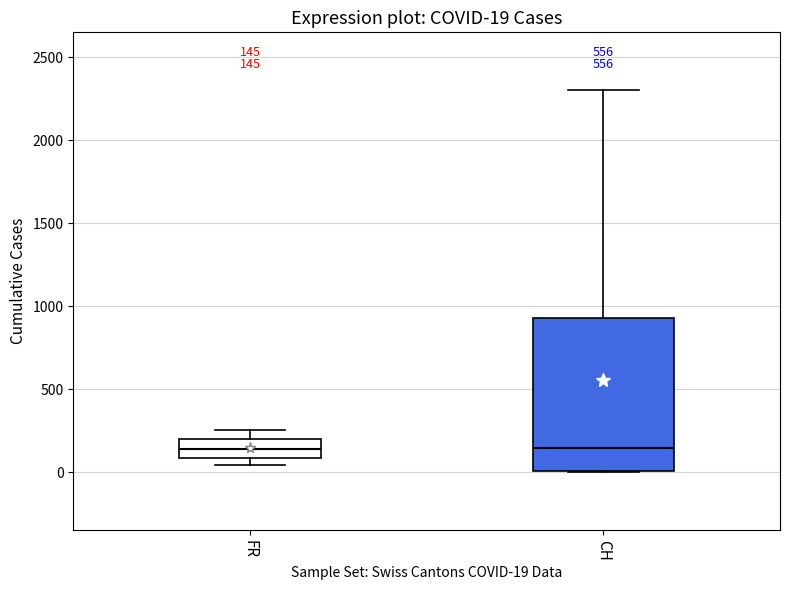

Comparing the boxes themselves (not the whiskers), which one is the tallest?

CH